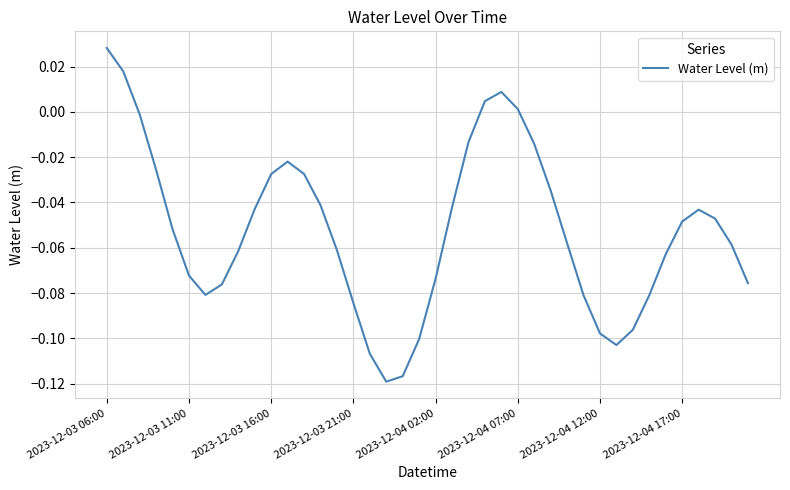

How many lines are shown in the chart?

1